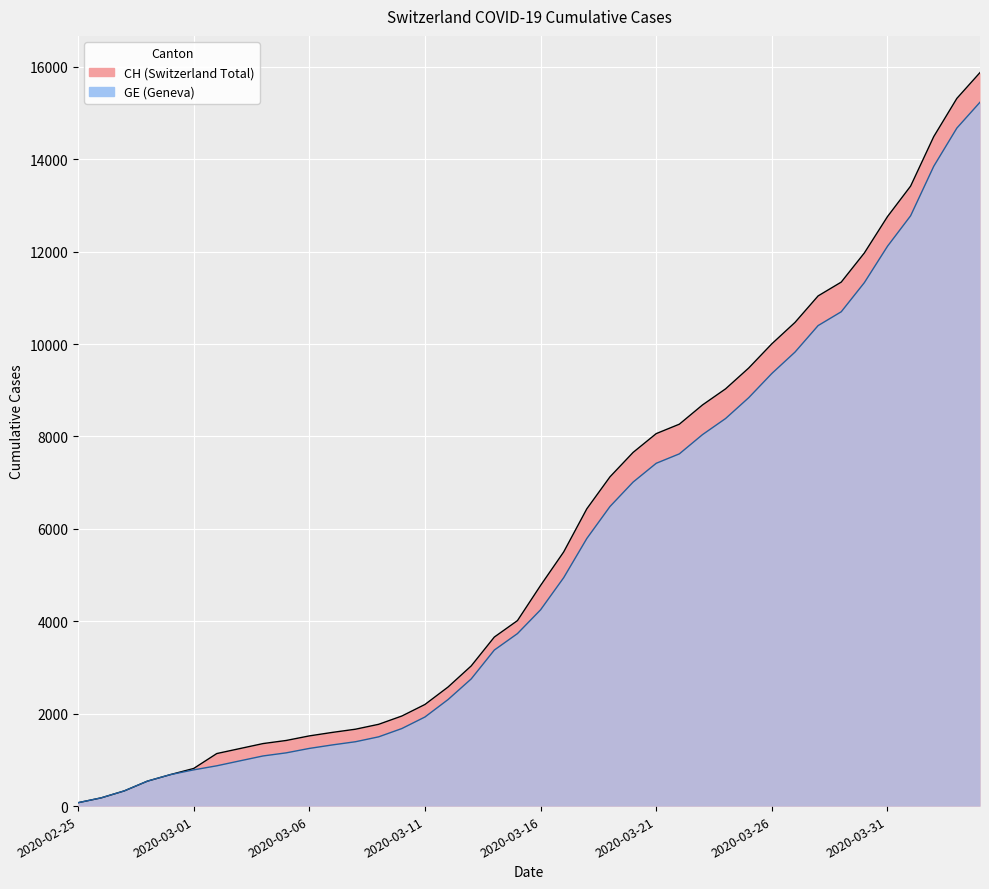

List the series in order of their peak value, lowest first.

GE, CH